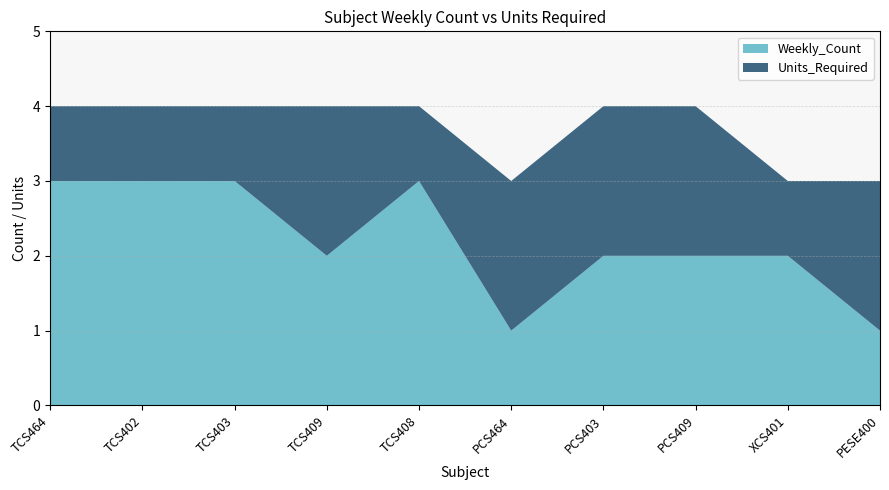

Reading left to right, what are all the values shown in this chart?

TCS464=1	TCS402=1	TCS403=1	TCS409=2	TCS408=1	PCS464=2	PCS403=2	PCS409=2	XCS401=1	PESE400=2